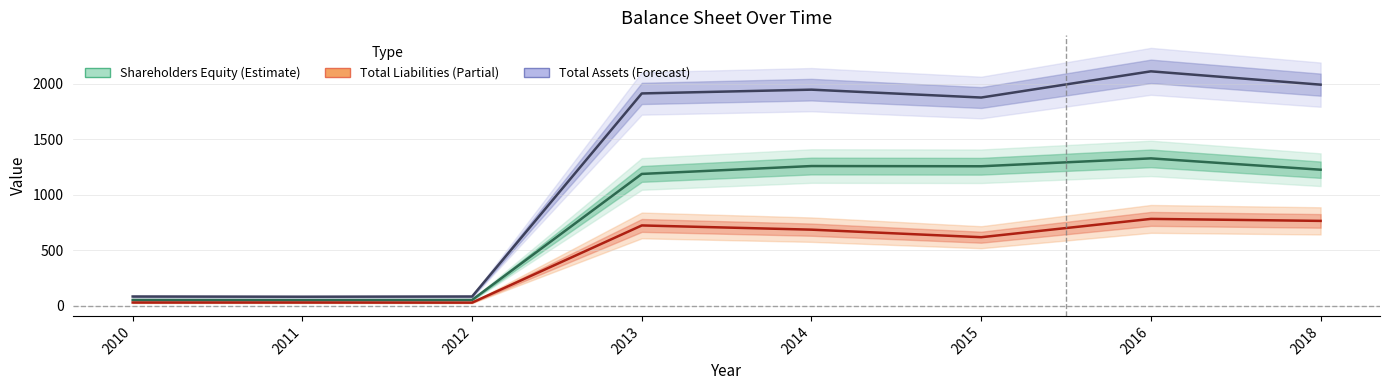

What value does the Total Liabilities series have at 2018, to the nearest 100?

800